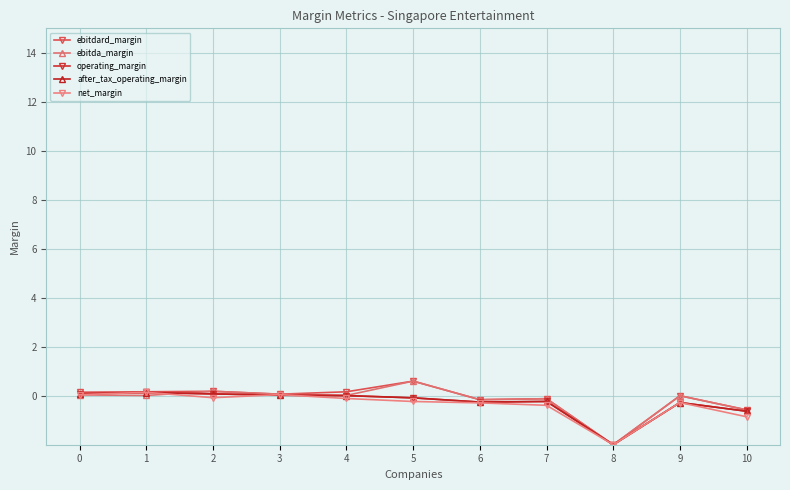

What is the maximum value for after_tax_operating_margin?

0.1